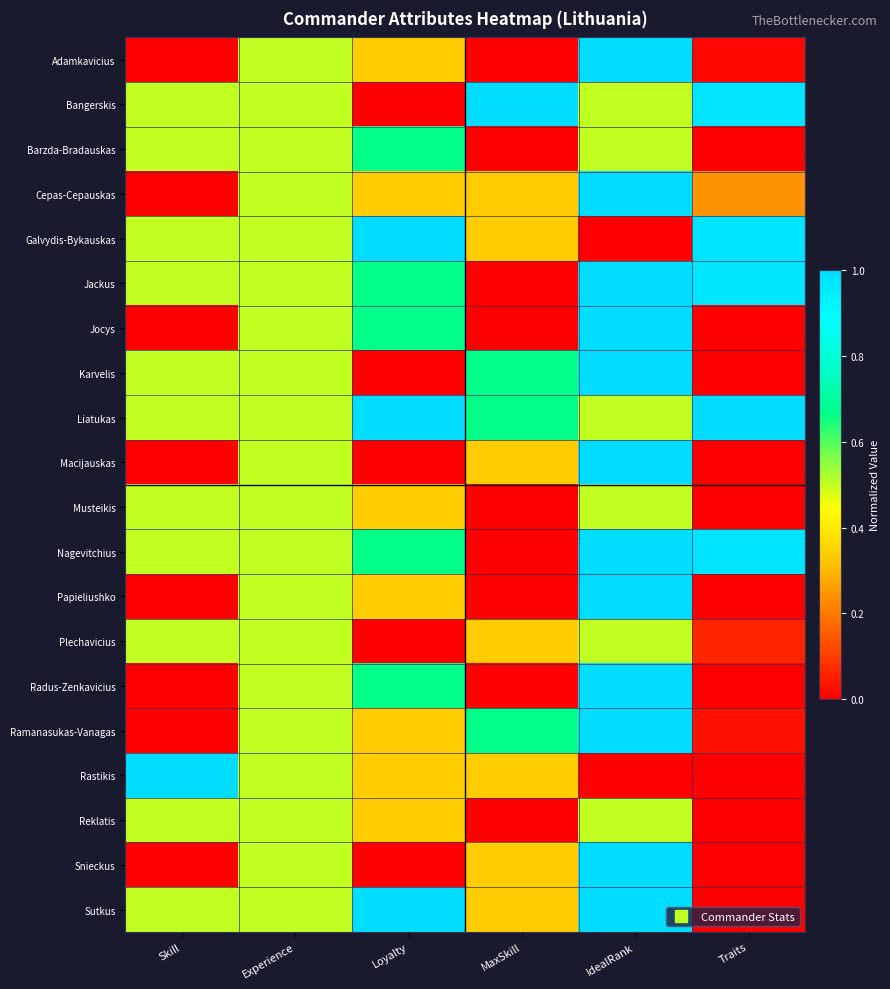

What is the difference between the highest and lowest values at Loyalty?

1.0